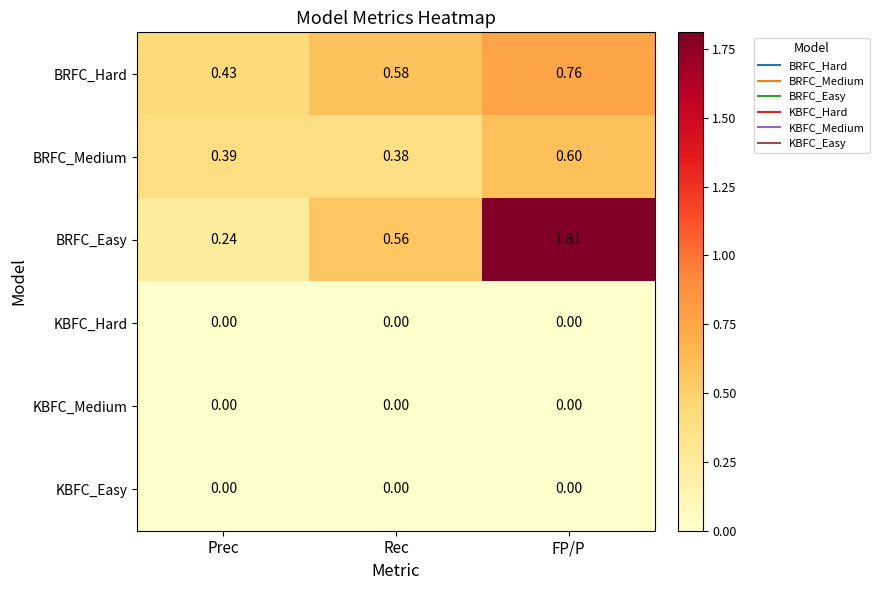

Between Prec and FP/P, which series saw the biggest shift?

BRFC_Easy